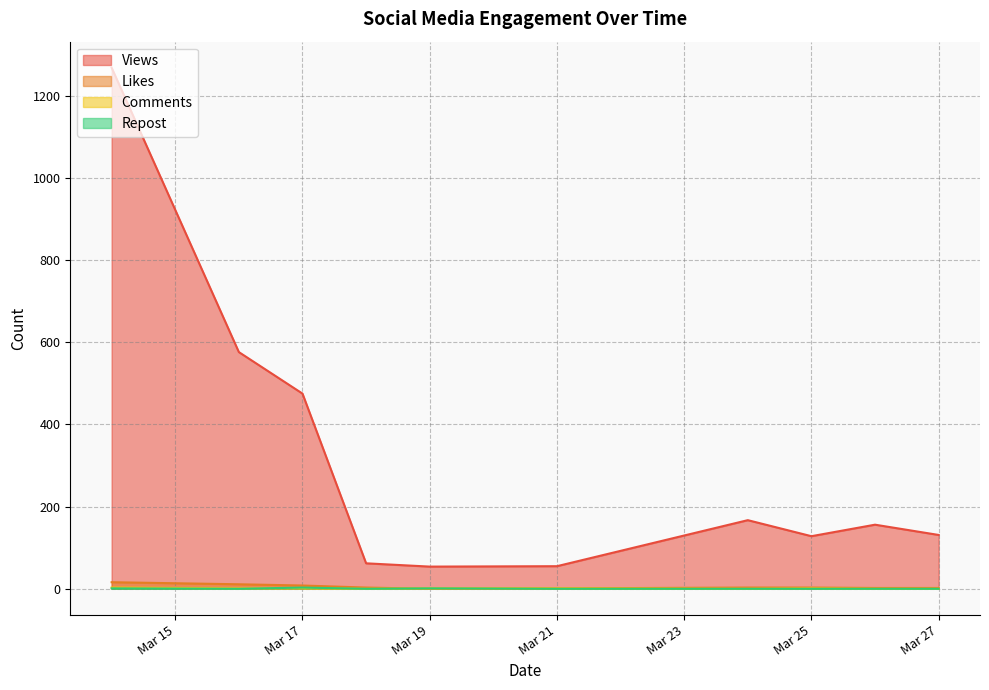

At which label does Likes reach its minimum?

2024-03-27